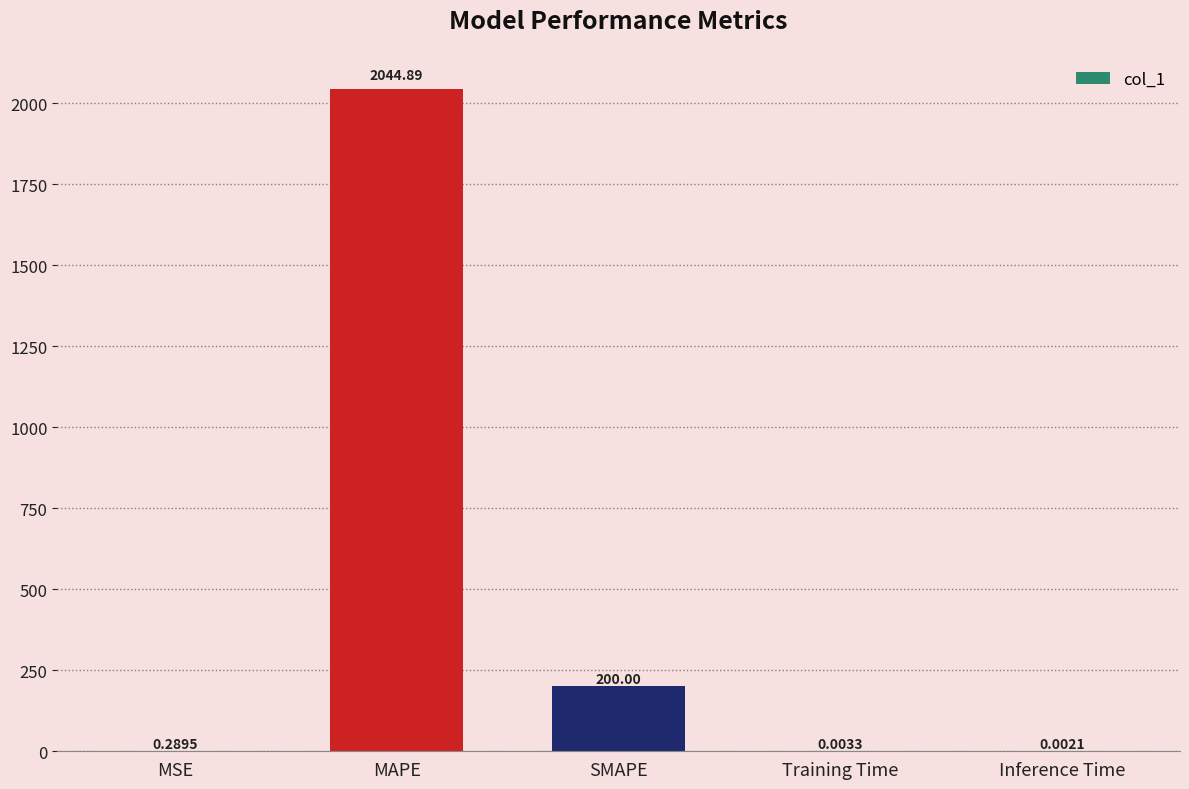

Are the bars horizontal?

No